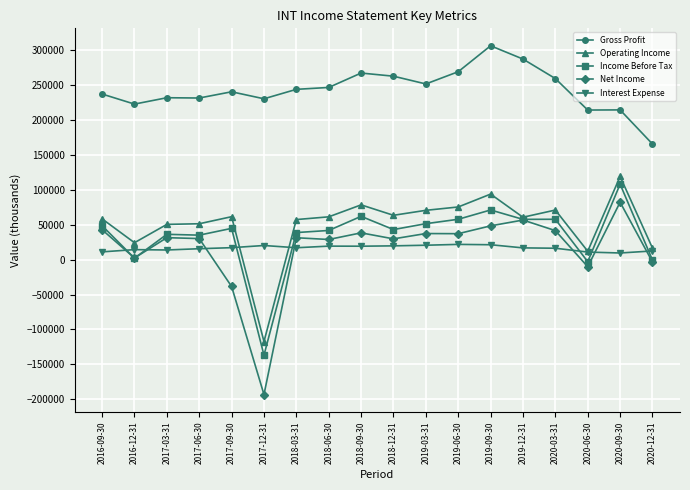

What is the value of the Operating Income point at the 11th from the left?

70400